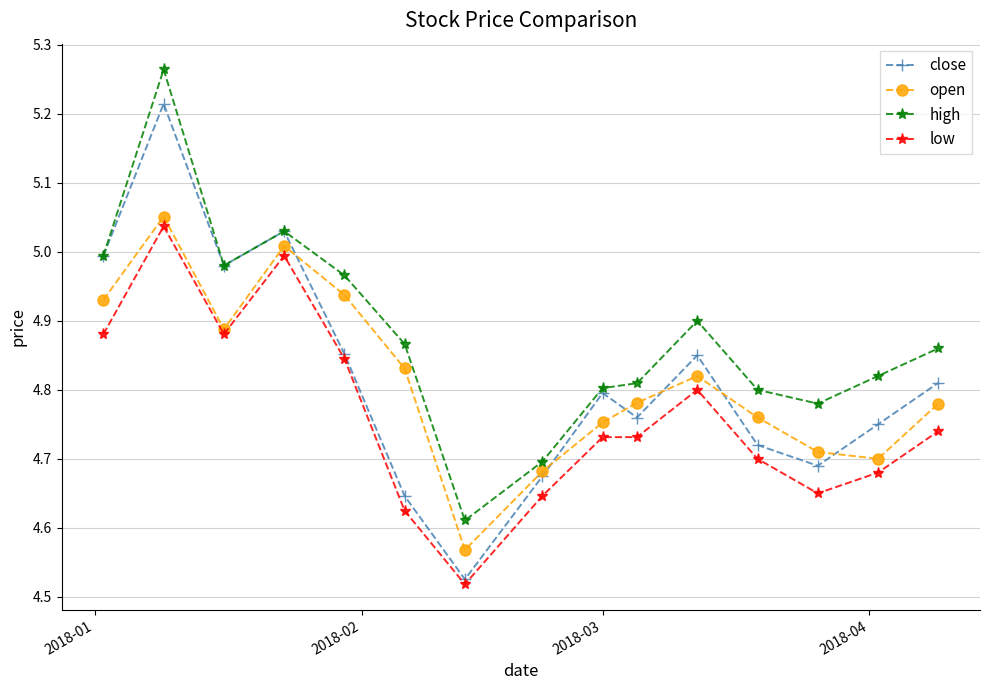

In open, how many points are lower than both neighbors (excluding endpoints)?

3